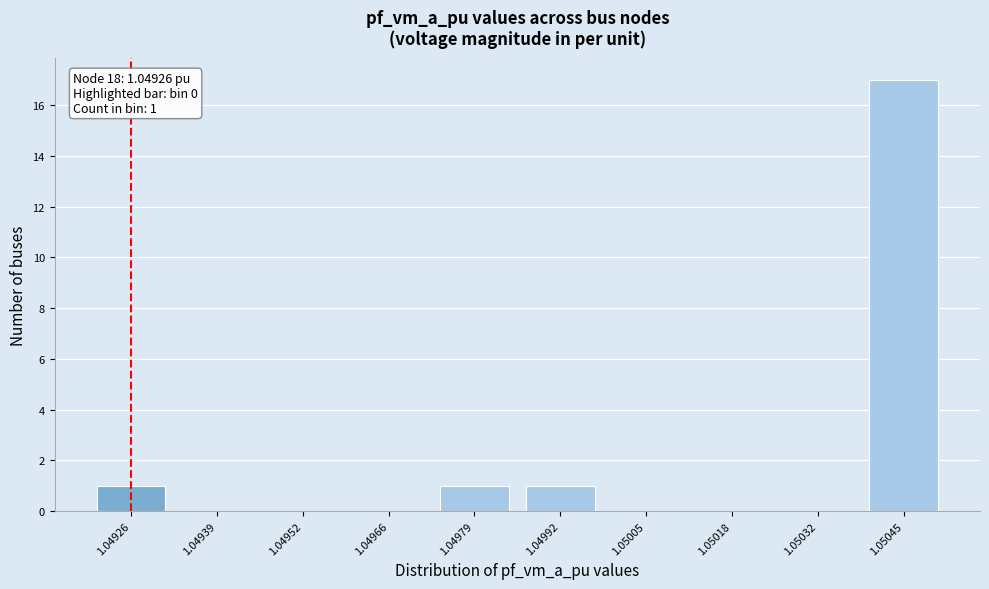

Reading left to right, transcribe all the data shown in this chart.

1.04926=1	1.04939=0	1.04952=0	1.04966=0	1.04979=1	1.04992=1	1.05005=0	1.05018=0	1.05032=0	1.05045=17